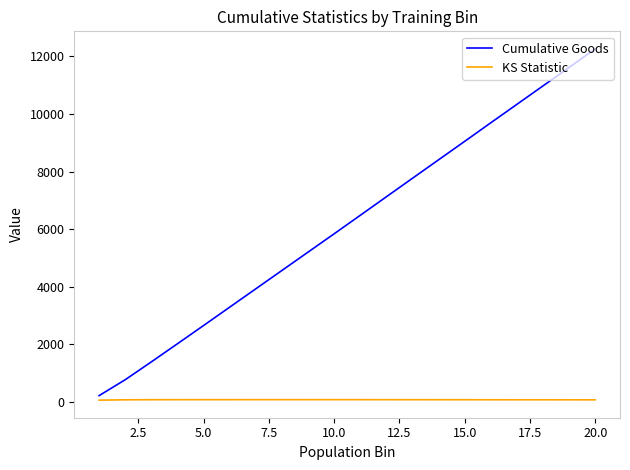

Rank the series by their average value, from lowest to highest.

KS Statistic, Cumulative Goods